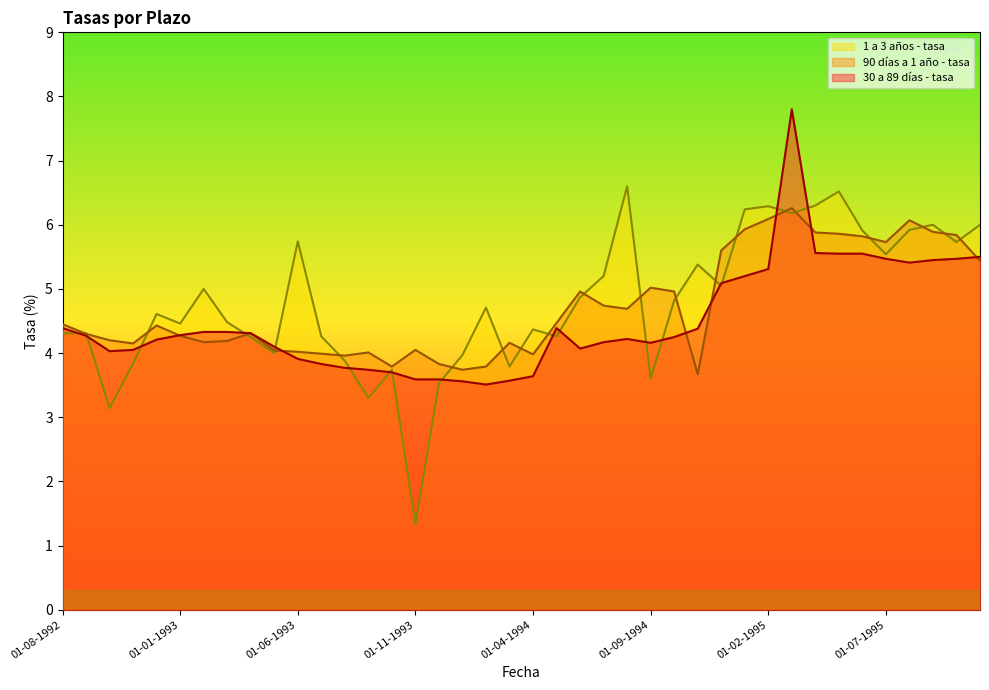

Is the value of 90 días a 1 año - tasa at 01-05-1994 greater than the value of 30 a 89 días - tasa at 01-07-1995?

No